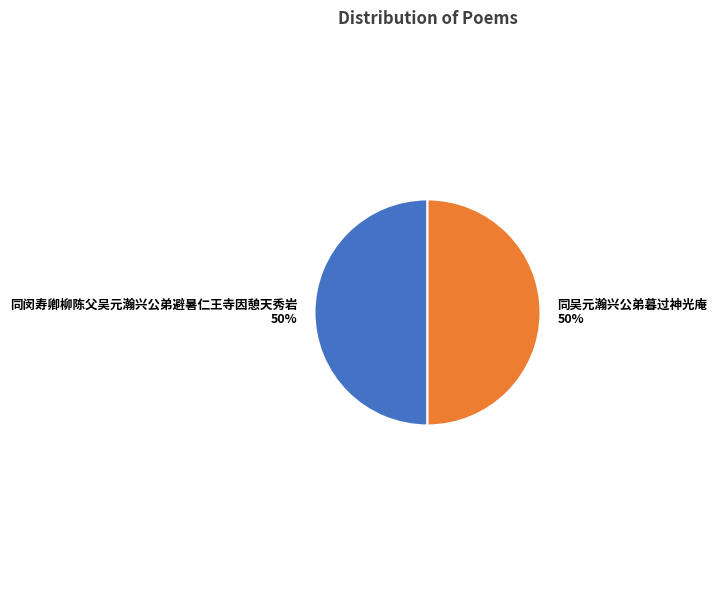

To the nearest percent, what is the combined percentage of 同吴元瀚兴公弟暮过神光庵 and 同闵寿卿柳陈父吴元瀚兴公弟避暑仁王寺因憩天秀岩?

100%